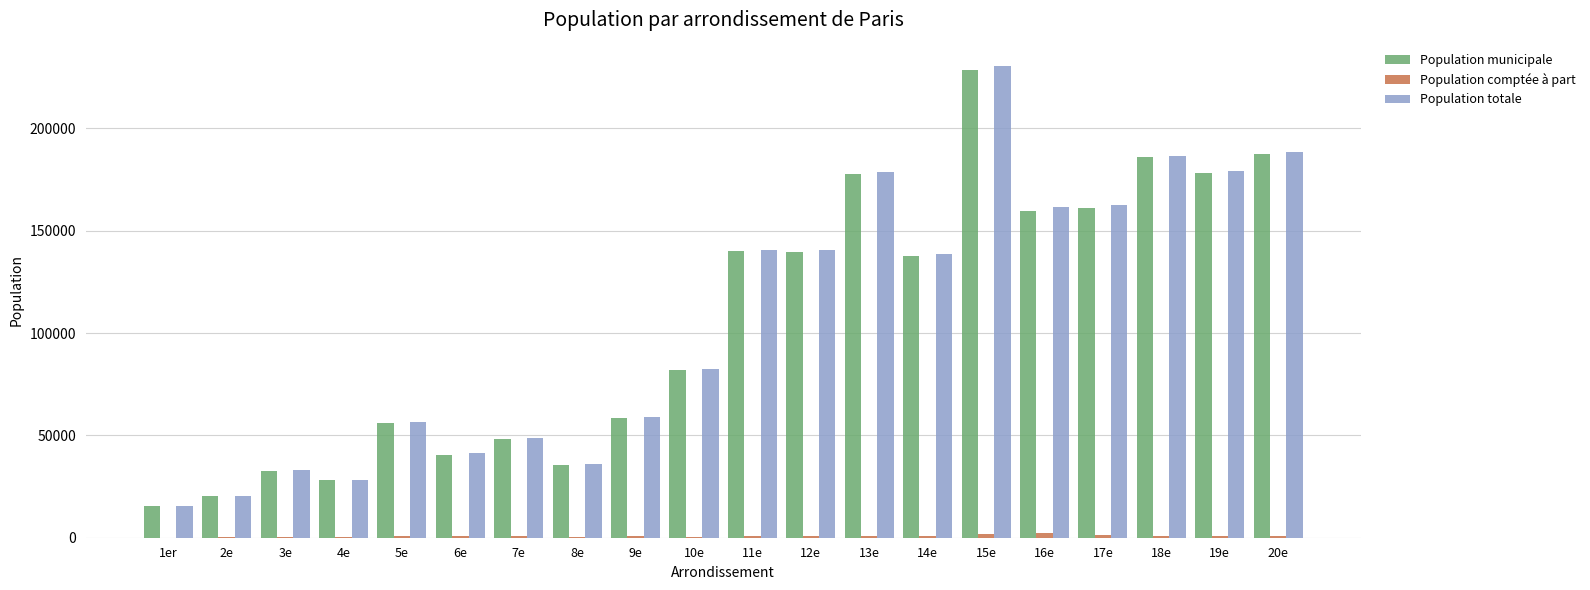

What is the difference between the Population municipale values at 6e and 8e?

5014